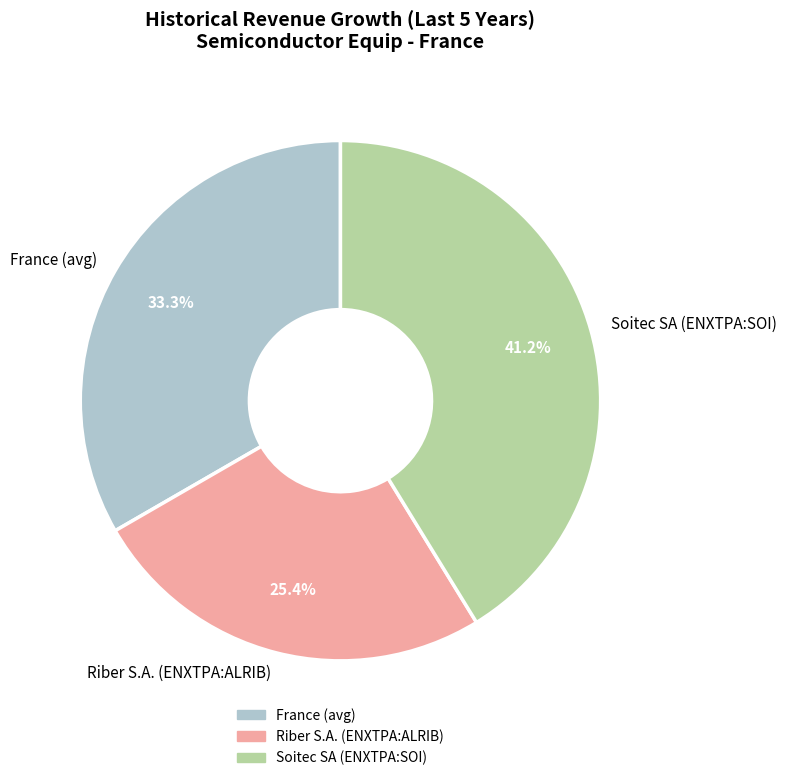

Which category has the smallest portion of the pie?

Riber S.A. (ENXTPA:ALRIB)